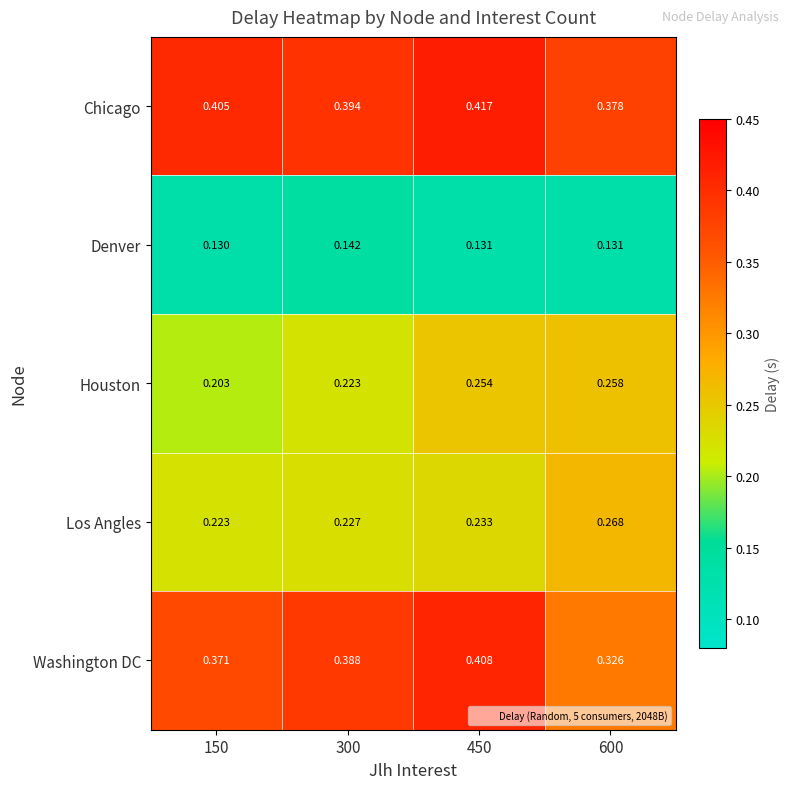

Which series has the largest total across all categories?

Chicago